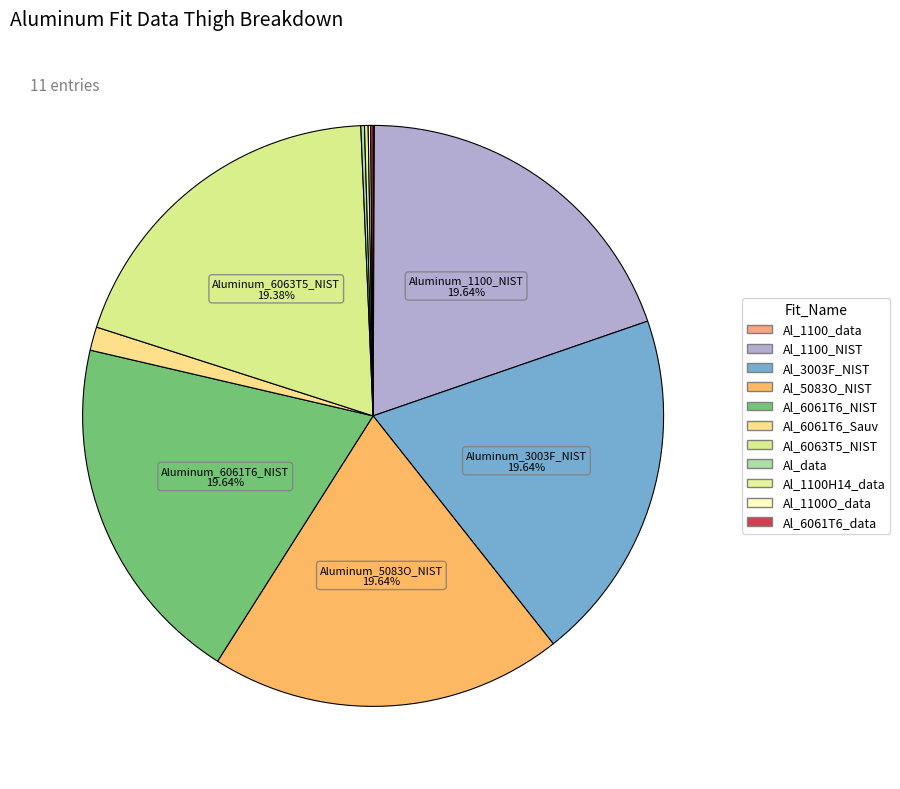

How many slices are in this pie chart?

11